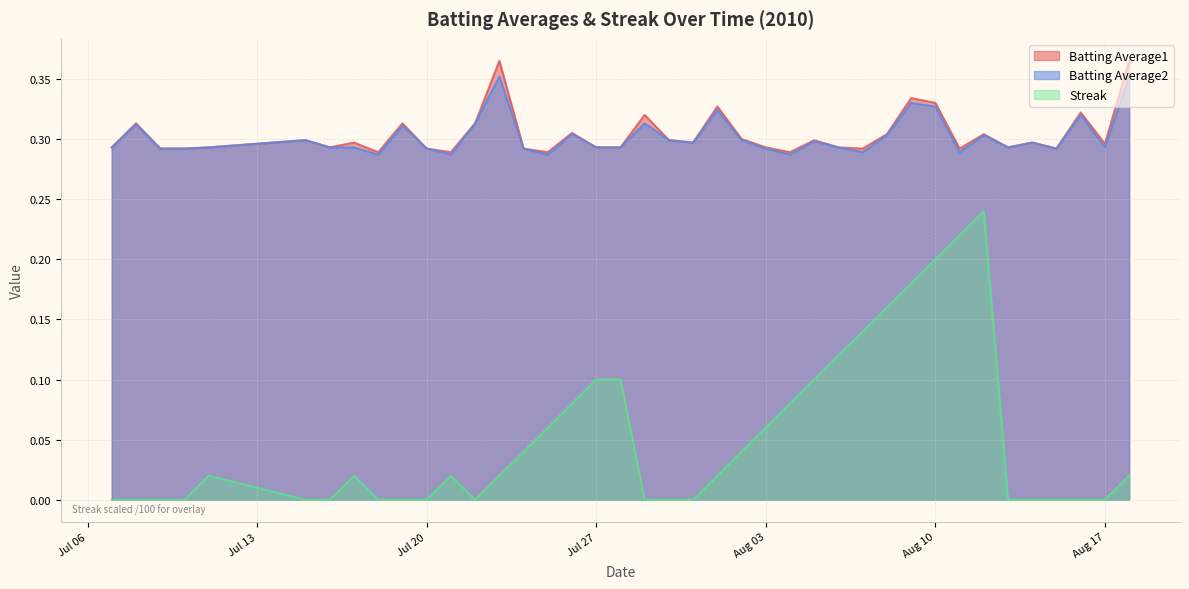

What is the average value of the Batting Average1 series?

0.3